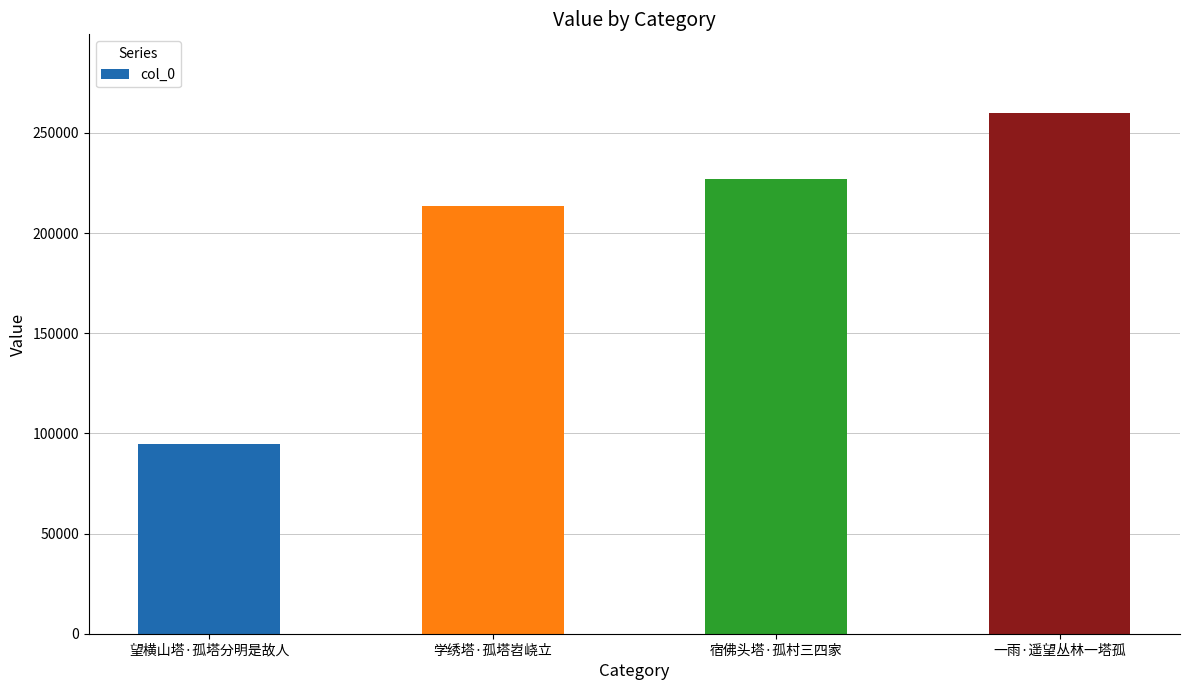

What is the value of the 3rd bar from the left?

226763